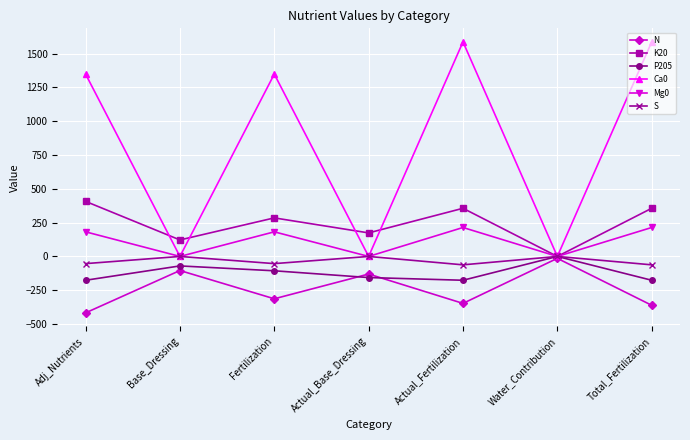

At Adj_Nutrients, list the series in order from smallest to largest.

N, P205, S, Mg0, K20, Ca0